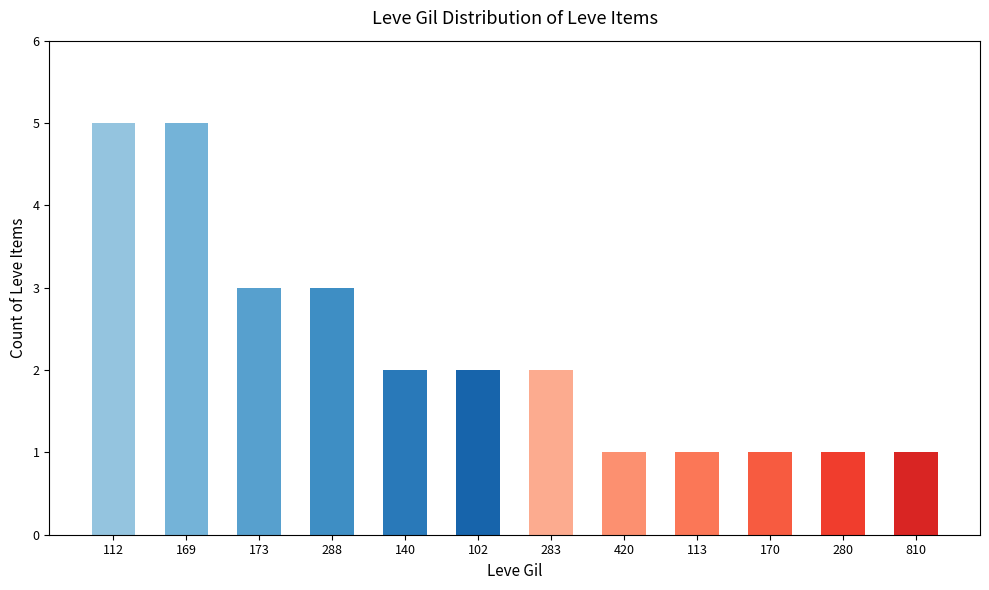

What is the sum of all values?

27